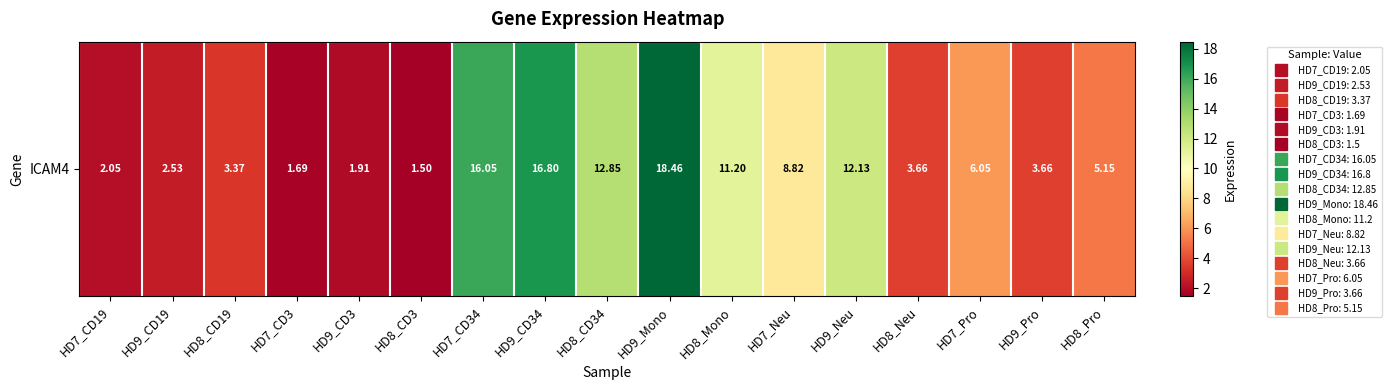

What is the change in value from HD8_CD19 to HD9_CD3?

-1.5